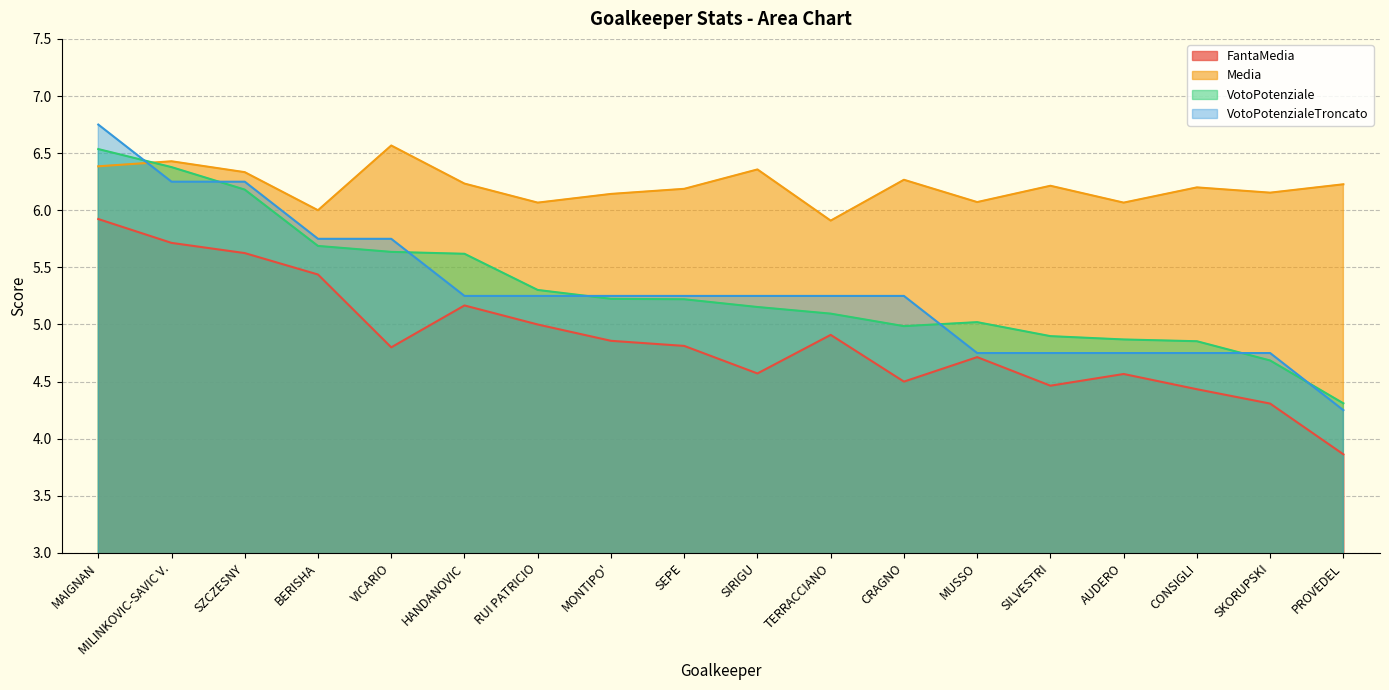

What is the highest value of the VotoPotenzialeTroncato series?

6.8